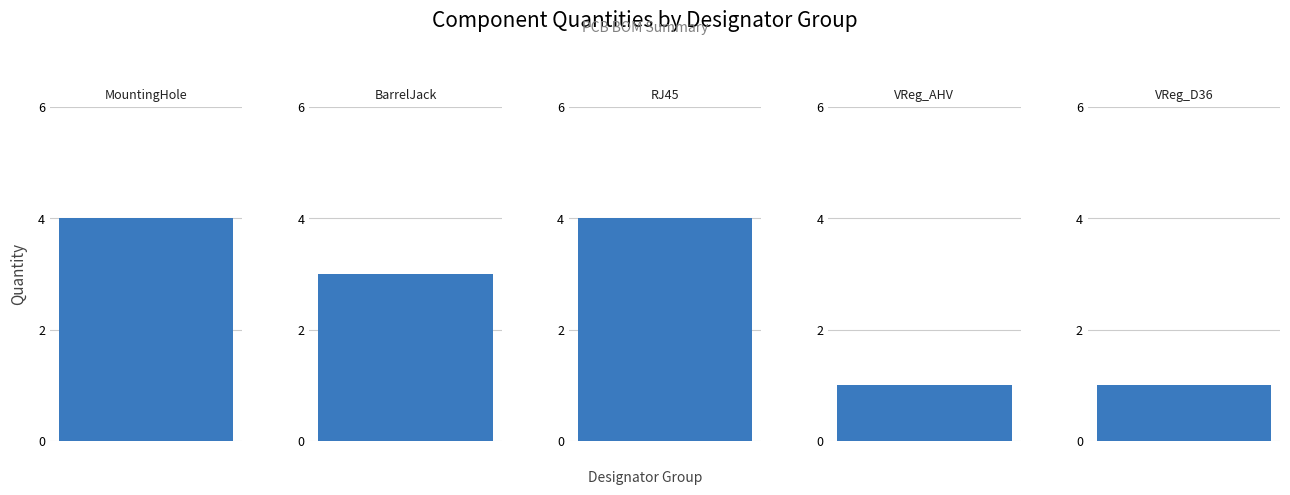

The chart shows a value of 4 at J1,J3,J6
(BarrelJack). True or false?

False